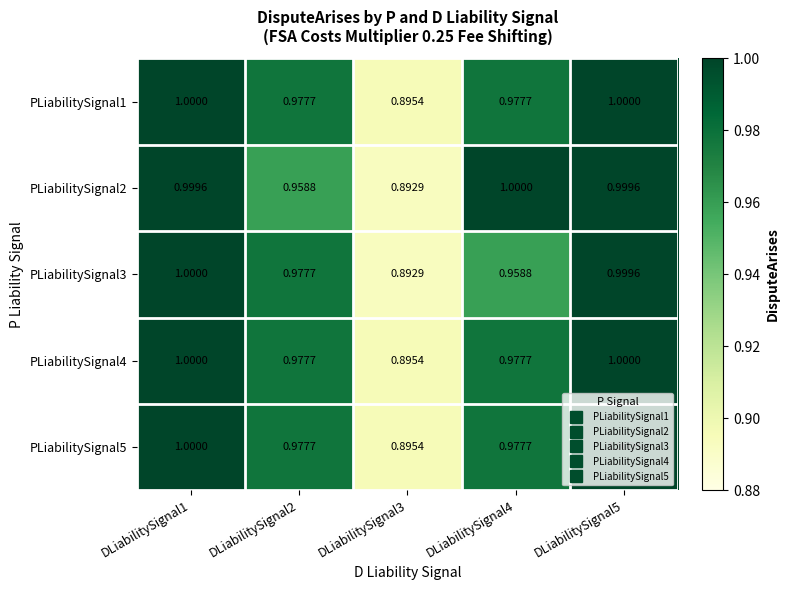

Is the value of PLiabilitySignal3 at DLiabilitySignal3 greater than the value of PLiabilitySignal5 at DLiabilitySignal5?

No